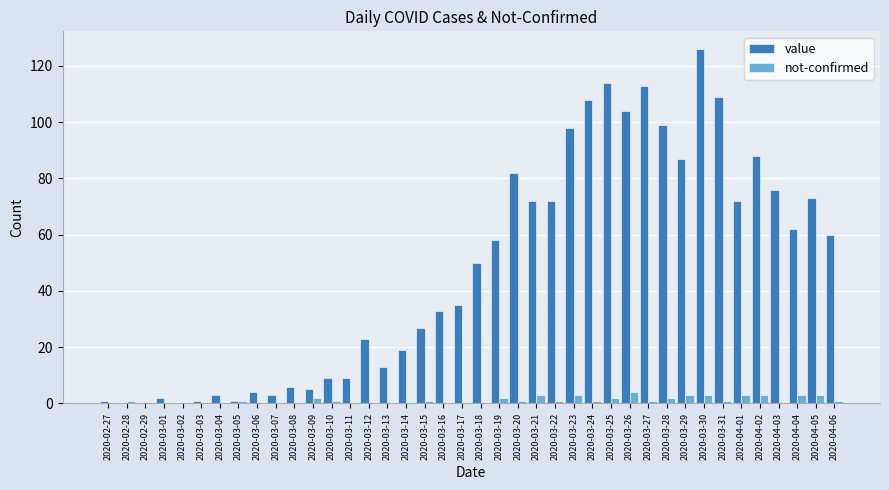

True or false: value has a value of 126 at 2020-03-30.

True